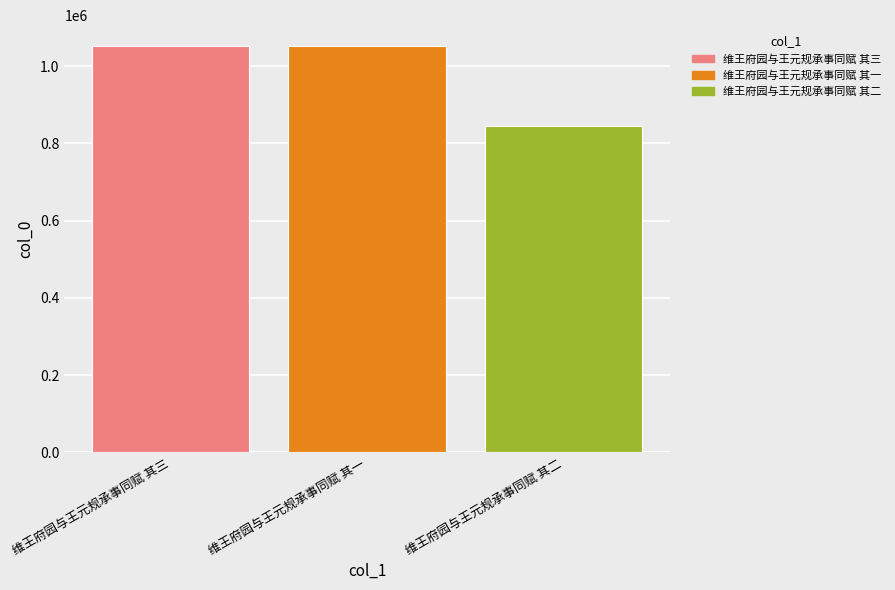

What is the sum of the values at 维王府园与王元规承事同赋 其三 and 维王府园与王元规承事同赋 其二?

1898523